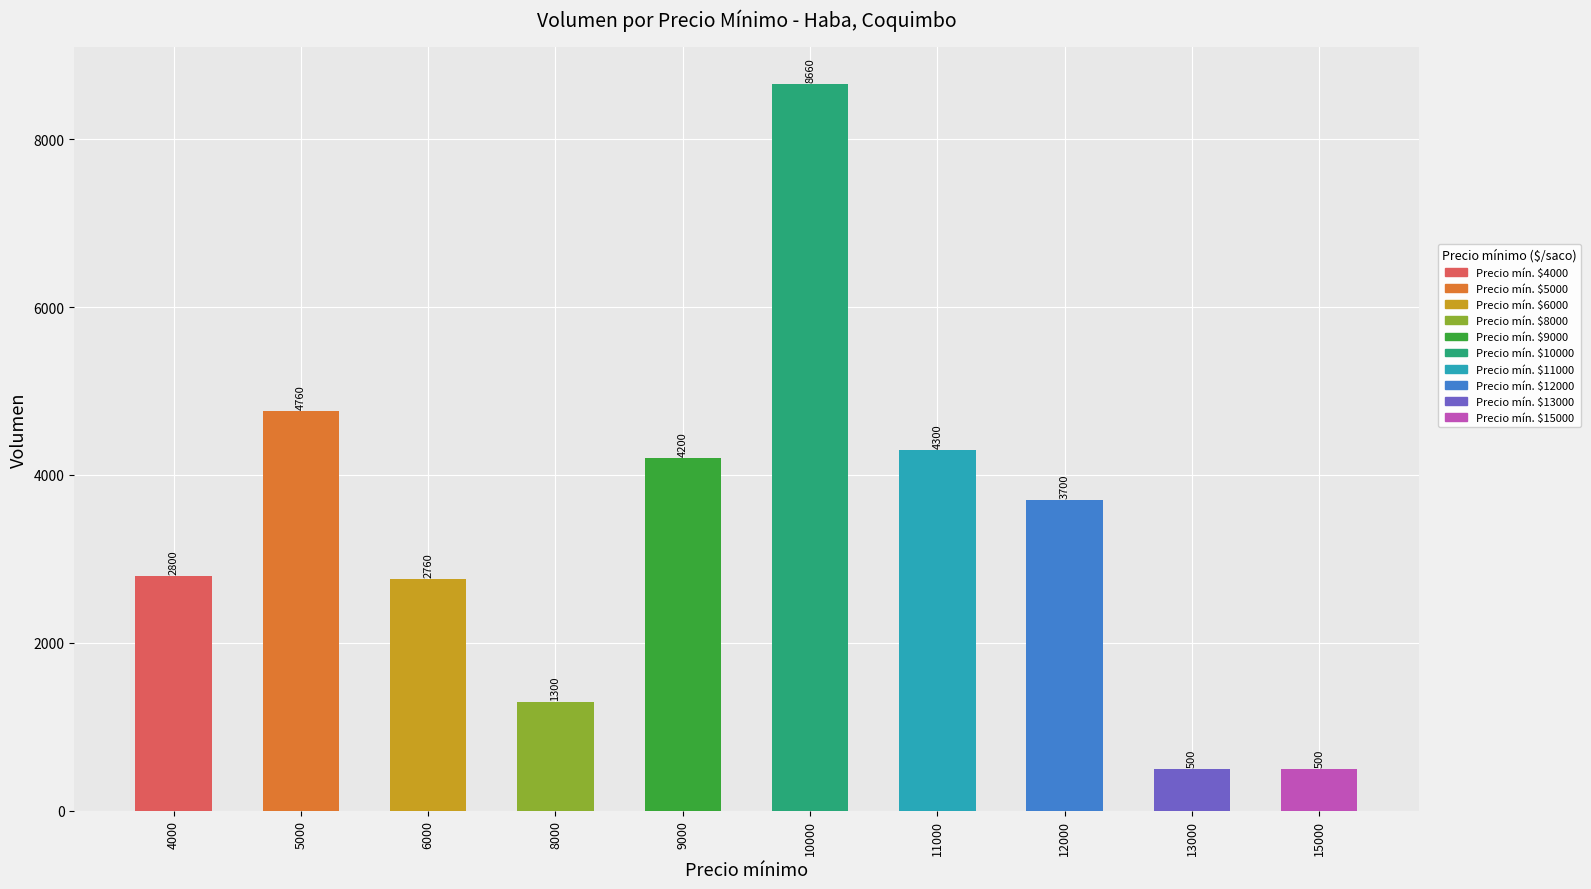

How many values are below 3700?

5